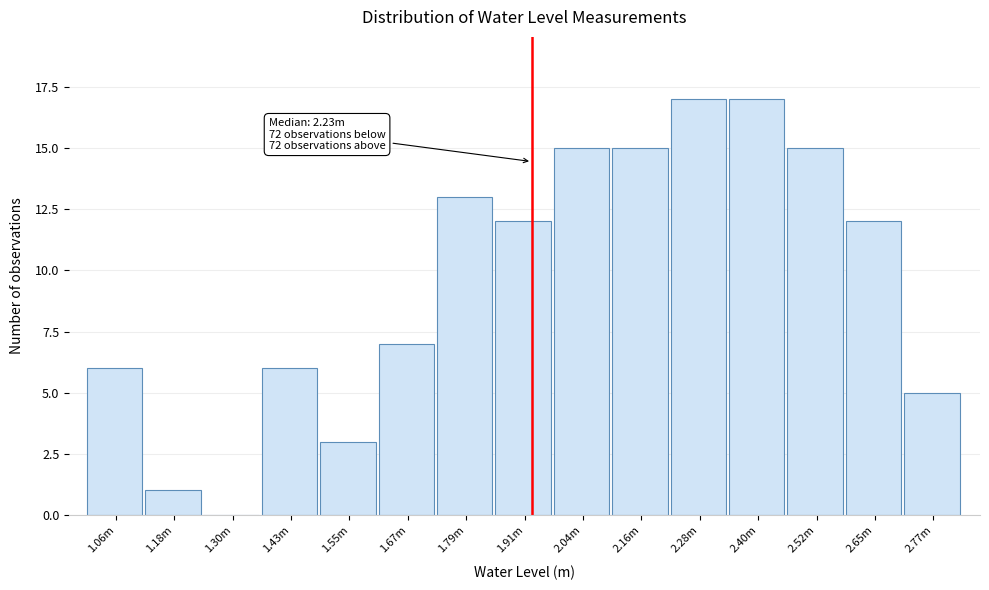

Reading right to left, list all the values displayed in this chart.

2.77m=5	2.65m=12	2.52m=15	2.40m=17	2.28m=17	2.16m=15	2.04m=15	1.91m=12	1.79m=13	1.67m=7	1.55m=3	1.43m=6	1.30m=0	1.18m=1	1.06m=6